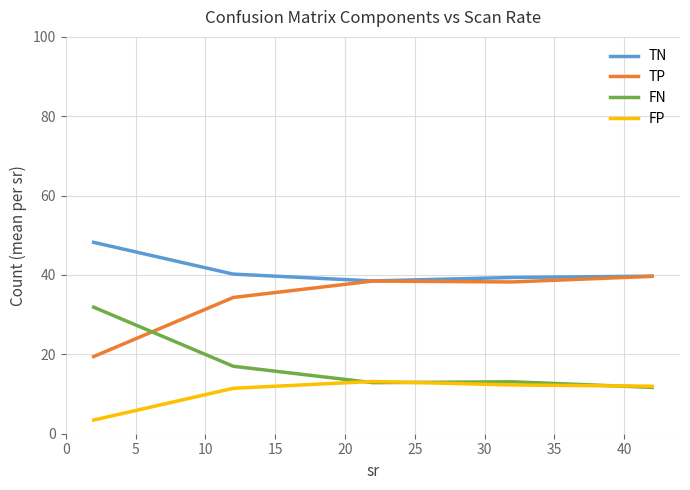

True or false: FN and TN cross at least once.

False